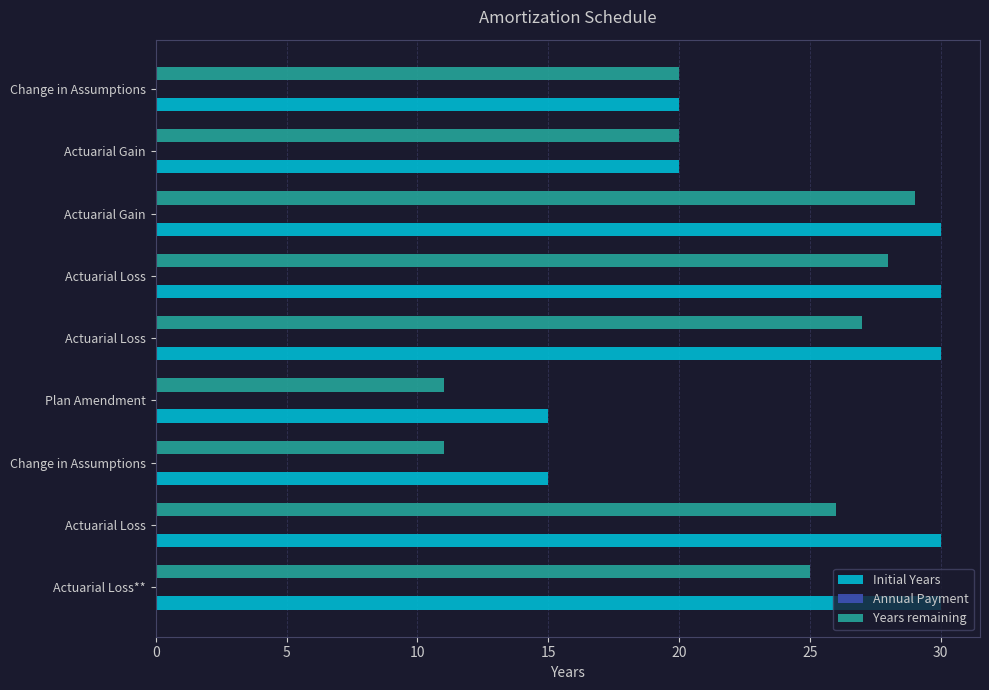

What is the minimum value shown in the chart?

11